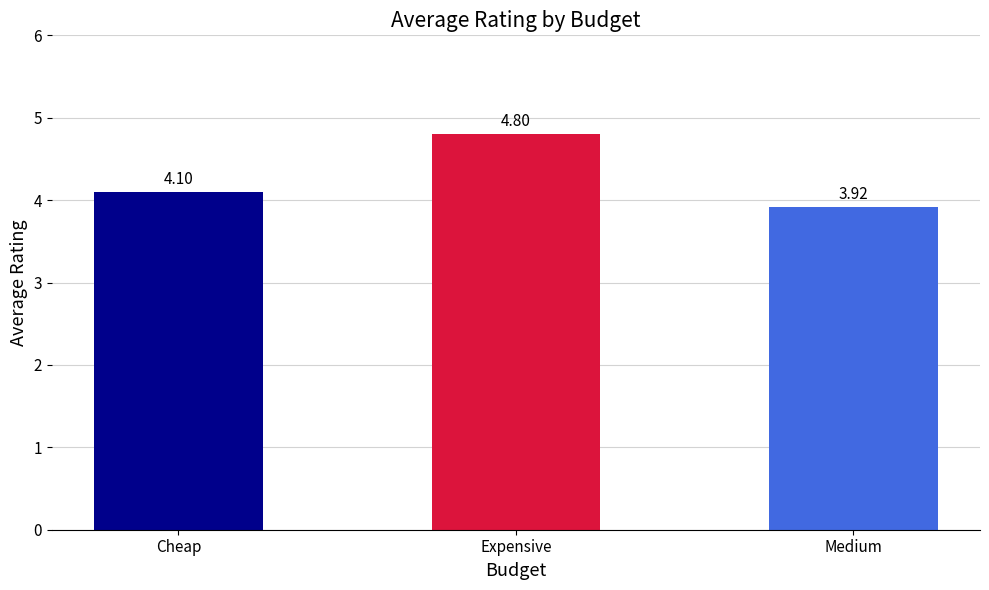

What is the difference between the values at Cheap and Medium?

0.2